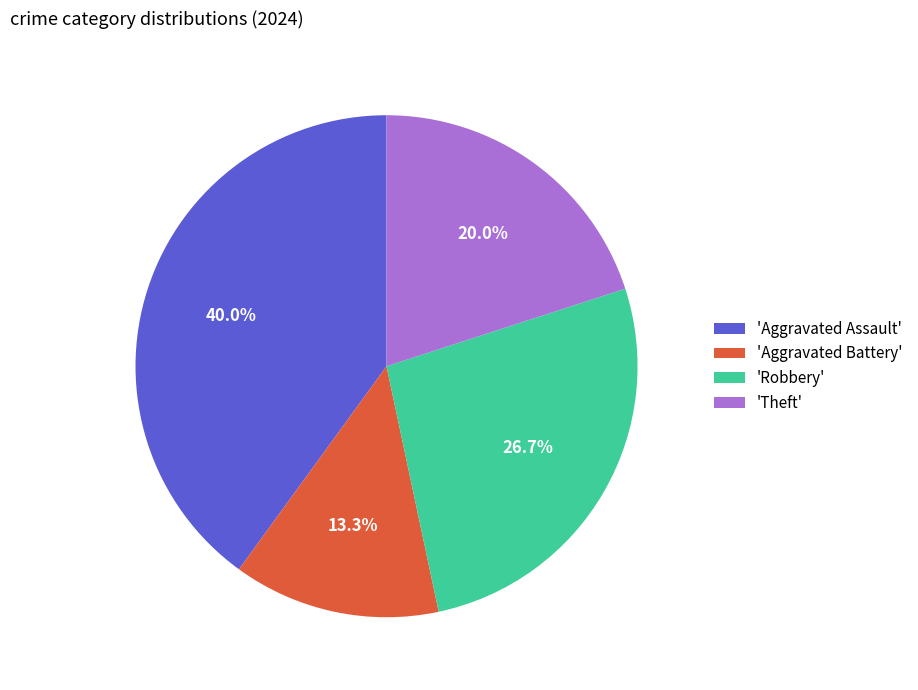

What is the ratio of the value at 'Aggravated Assault' to the value at 'Aggravated Battery'?

3.0